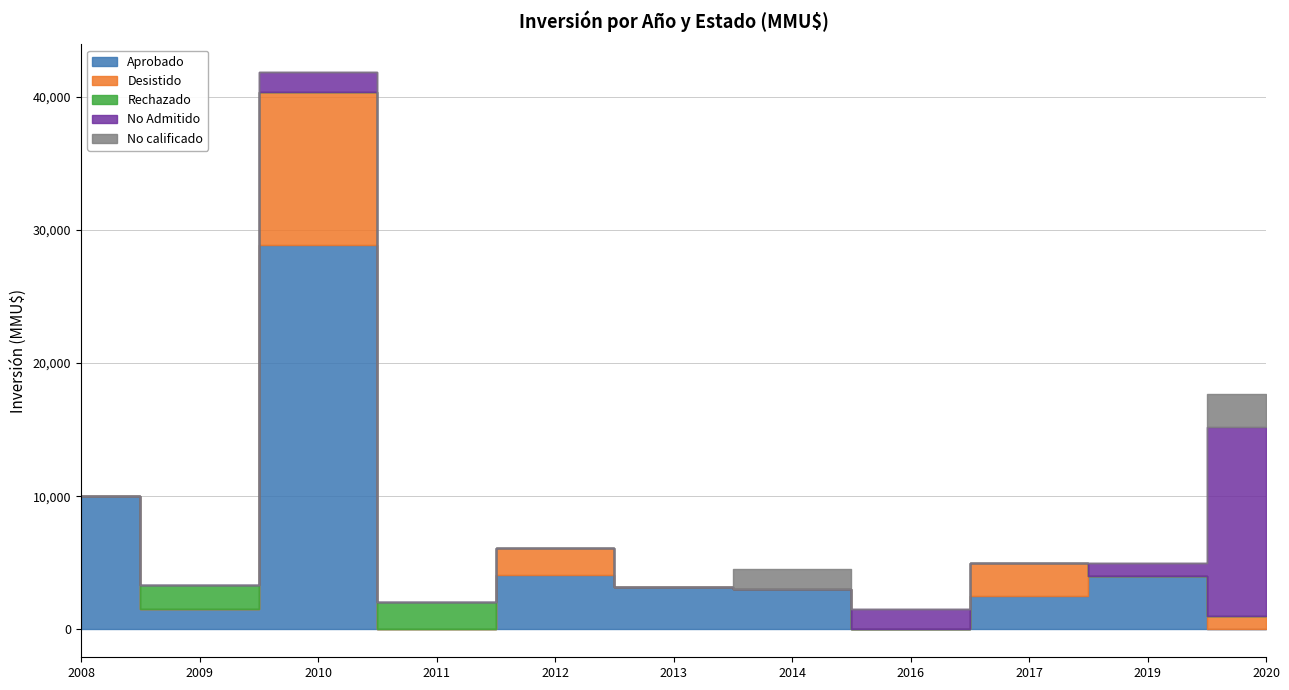

Where do No calificado and No Admitido first cross each other?

2014 and 2016